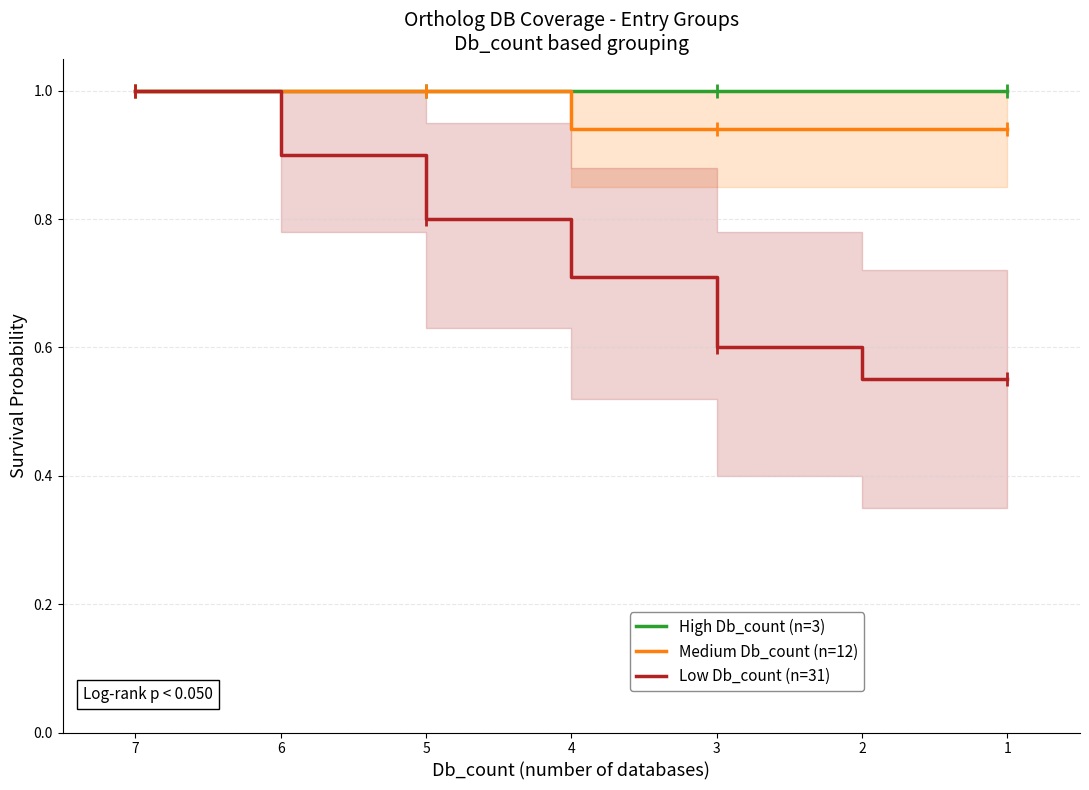

How many lines are shown in the chart?

3